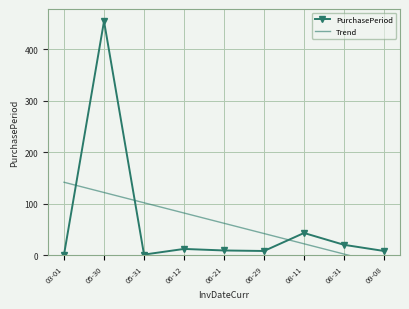

Reading left to right, transcribe all the data shown in this chart.

PurchasePeriod: 1.0	455.0	1.0	12.0	9.0	8.0	43.0	20.0	8.0
Trend: 141.7	121.7	101.8	81.8	61.9	41.9	22.0	2.0	-17.9